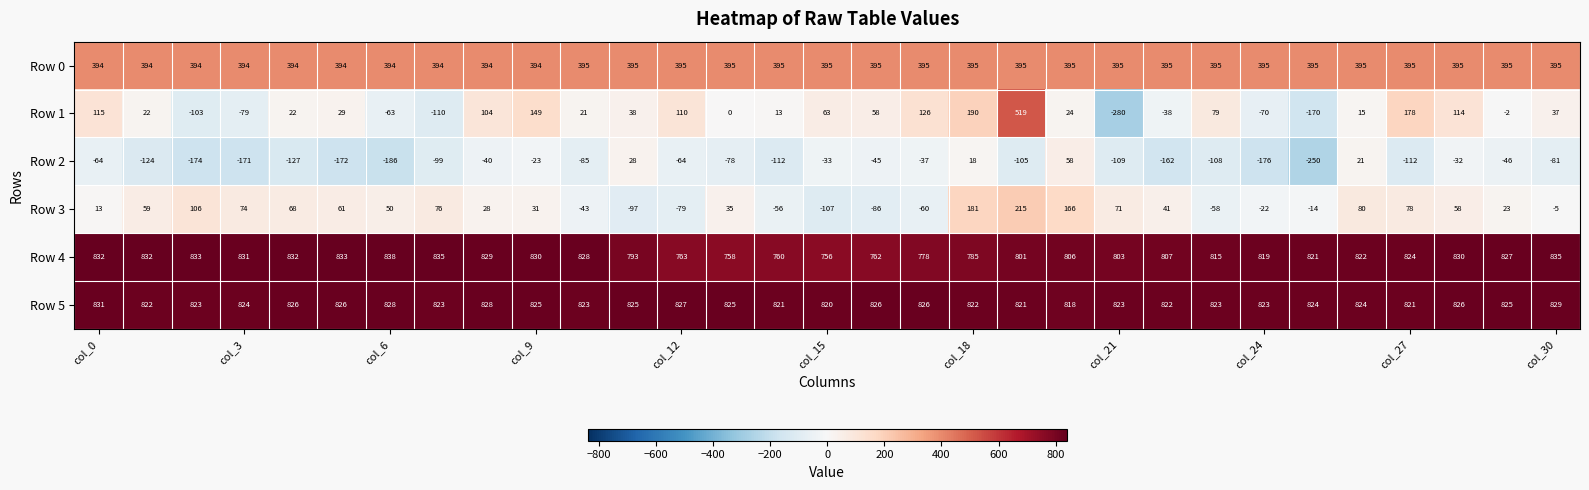

Rank the series by their maximum value, from highest to lowest.

Row 4, Row 5, Row 1, Row 0, Row 3, Row 2